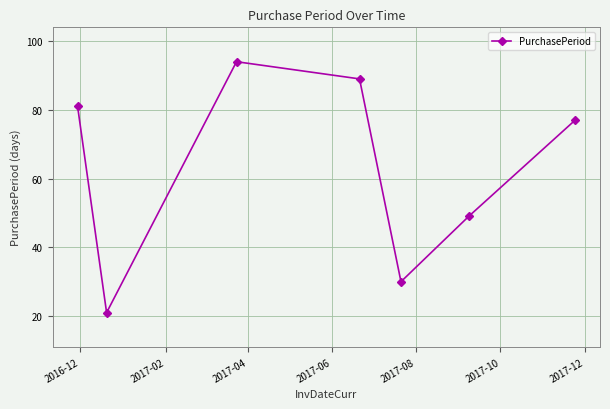

What is the difference between the maximum and minimum values?

73